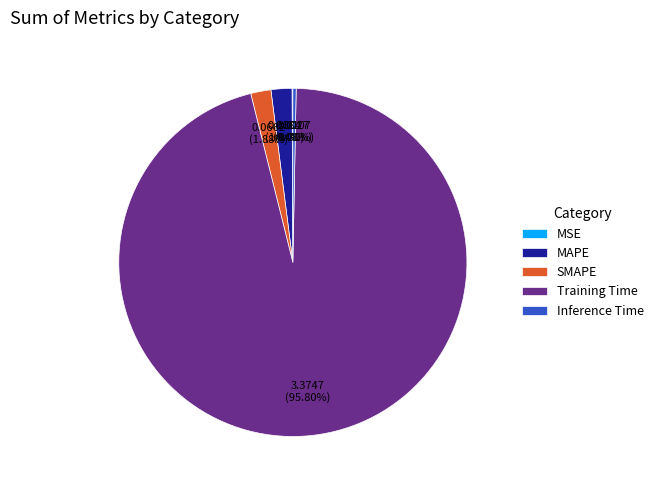

Does Training Time represent more than half of the total?

Yes